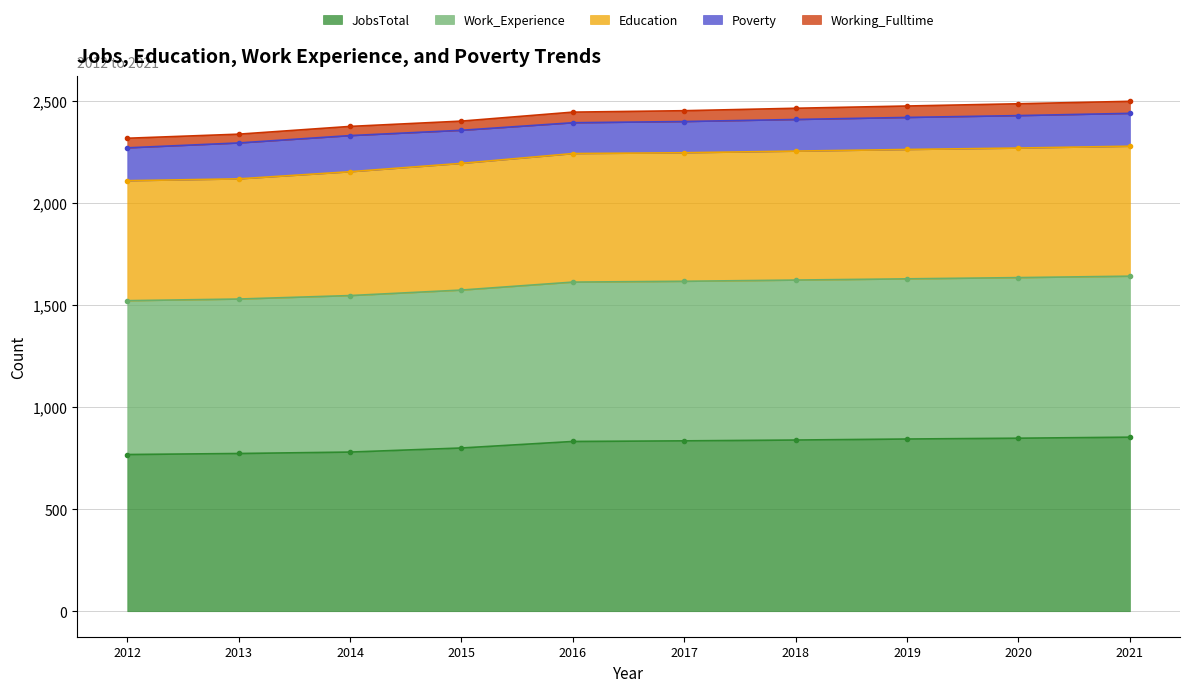

The Education series shows 2154 at 2014. True or false?

True